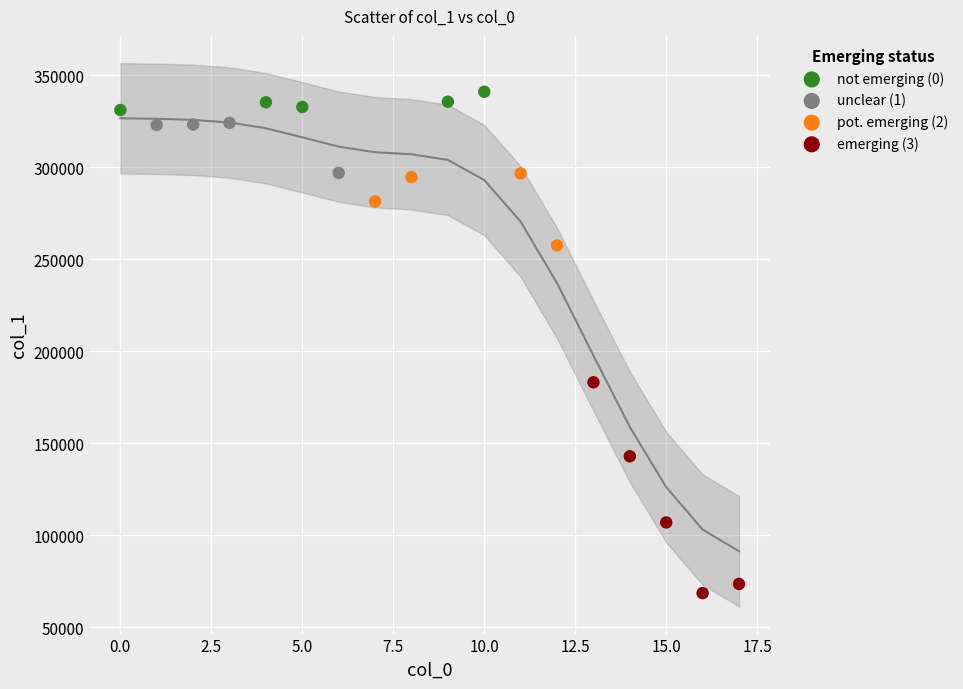

Which series has the largest Y range (max minus min)?

emerging (3)